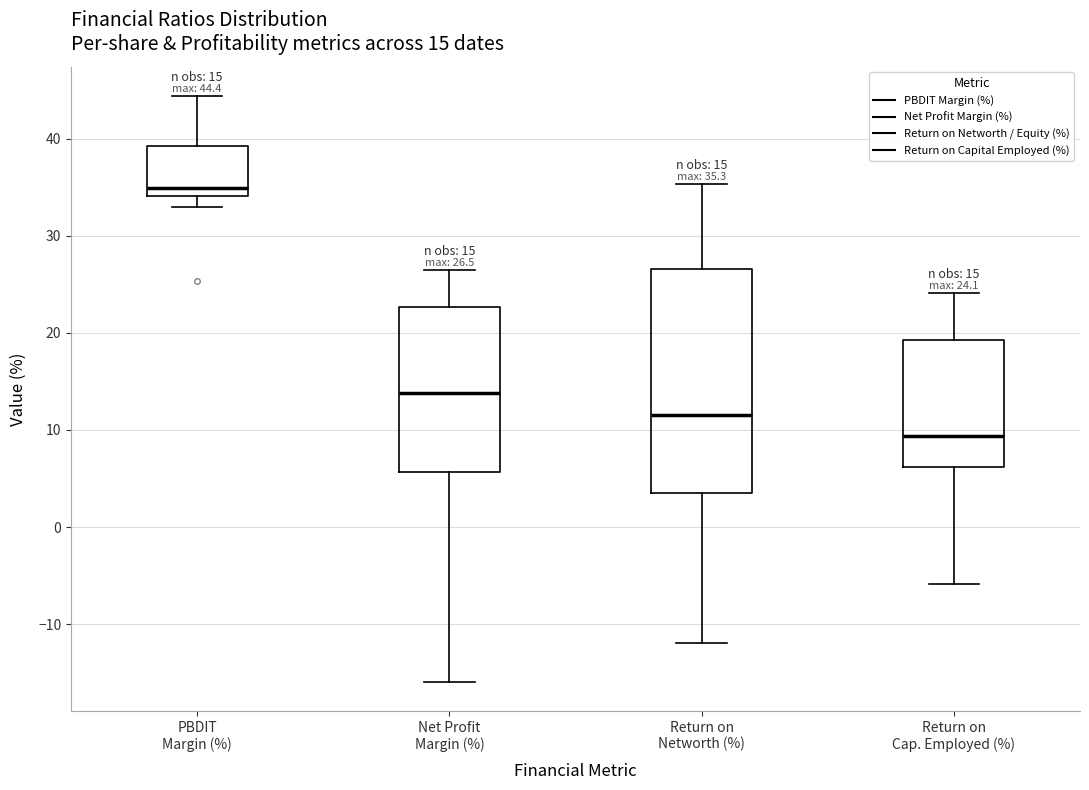

Comparing the boxes themselves (not the whiskers), which one is the tallest?

Return on Networth (%)